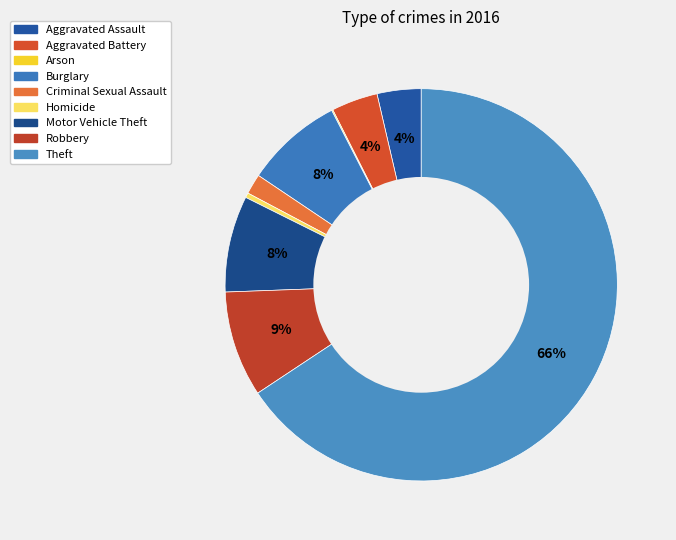

To the nearest percent, what percentage of the pie is Robbery?

9%